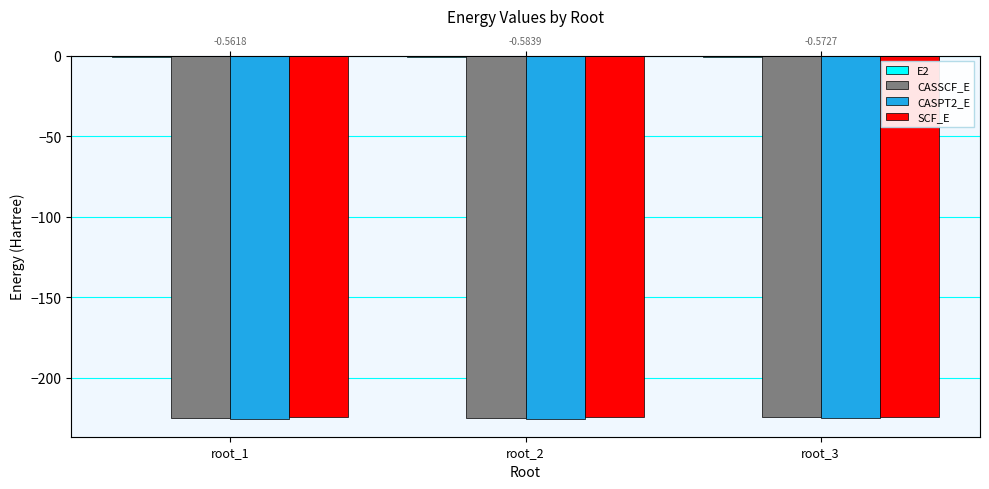

Reading left to right, list all the values displayed in this chart.

E2: root_1=-0.6	root_2=-0.6	root_3=-0.6
CASSCF_E: root_1=-224.7	root_2=-224.6	root_3=-224.6
CASPT2_E: root_1=-225.3	root_2=-225.2	root_3=-225.2
SCF_E: root_1=-224.5	root_2=-224.5	root_3=-224.5